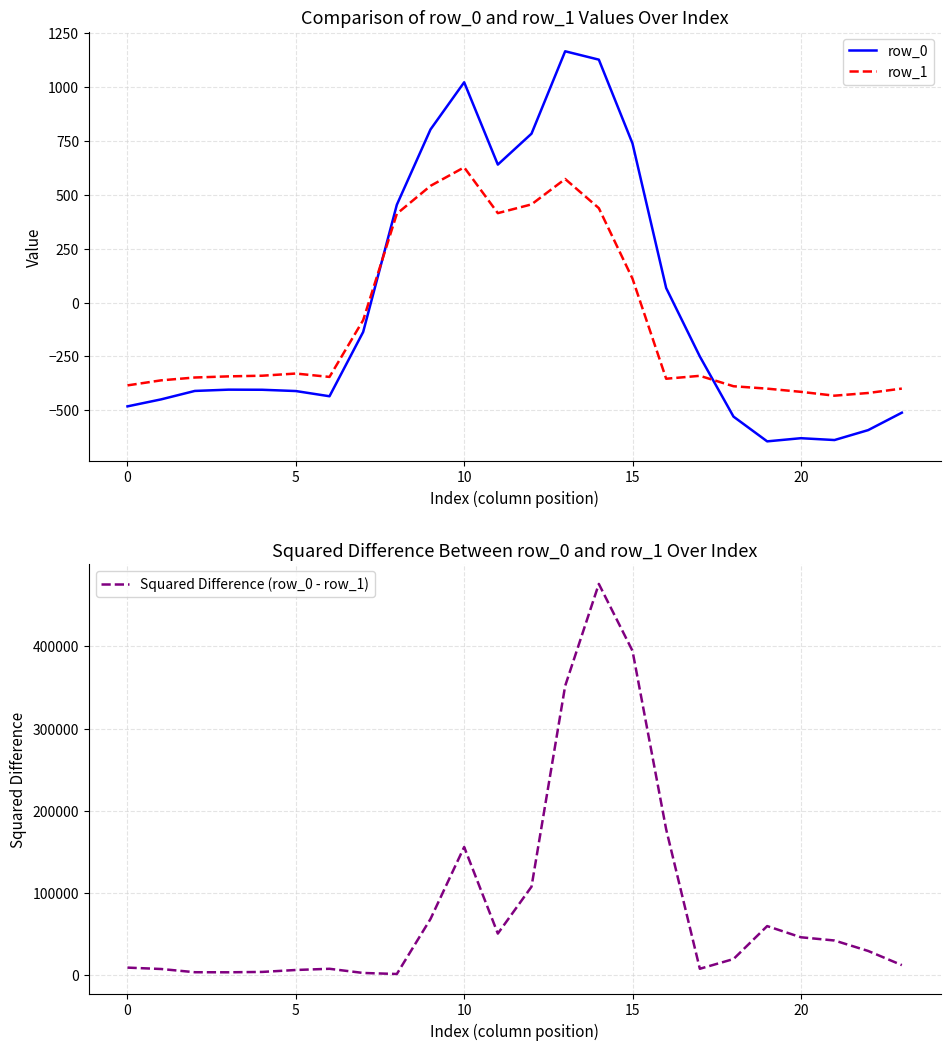

Between 8 and 11, which series saw the biggest shift?

Squared Difference (row_0 - row_1)